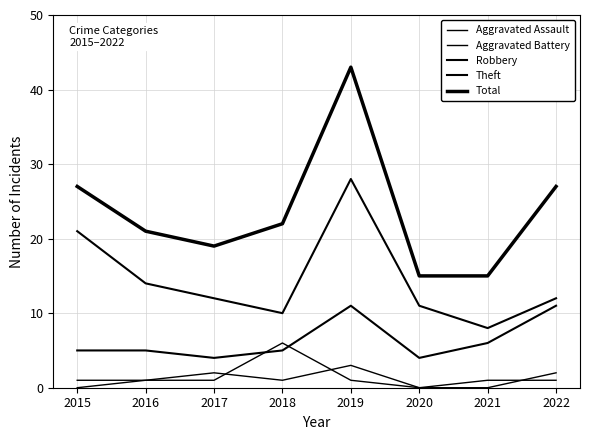

Does the chart have visible grid lines?

Yes